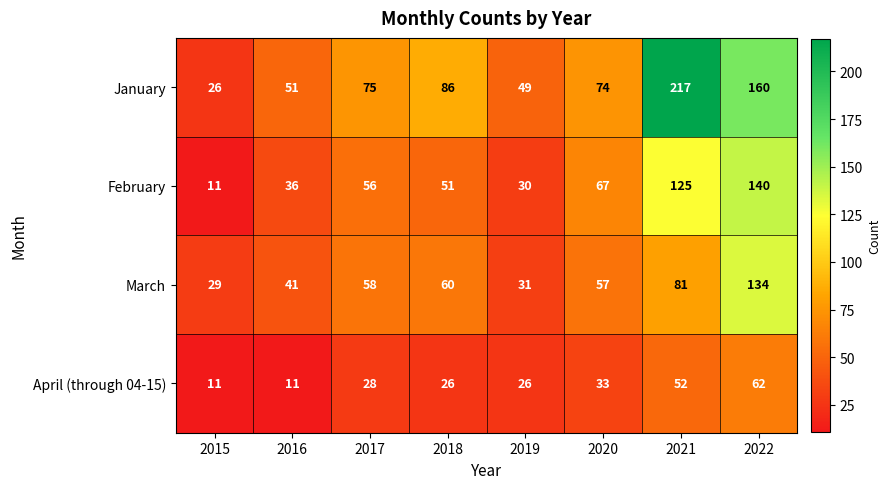

What is the difference between the highest and lowest values at 2020?

41